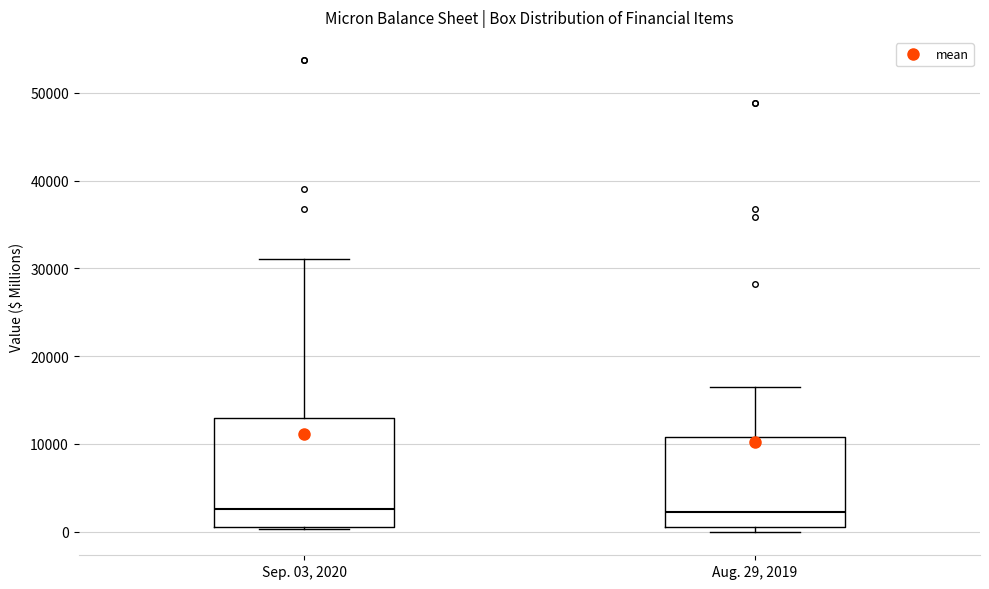

Where is the upper edge of the box for Aug. 29, 2019 on the y-axis? The values are not printed on the chart, so give them approximately, as read against the axis.

11000